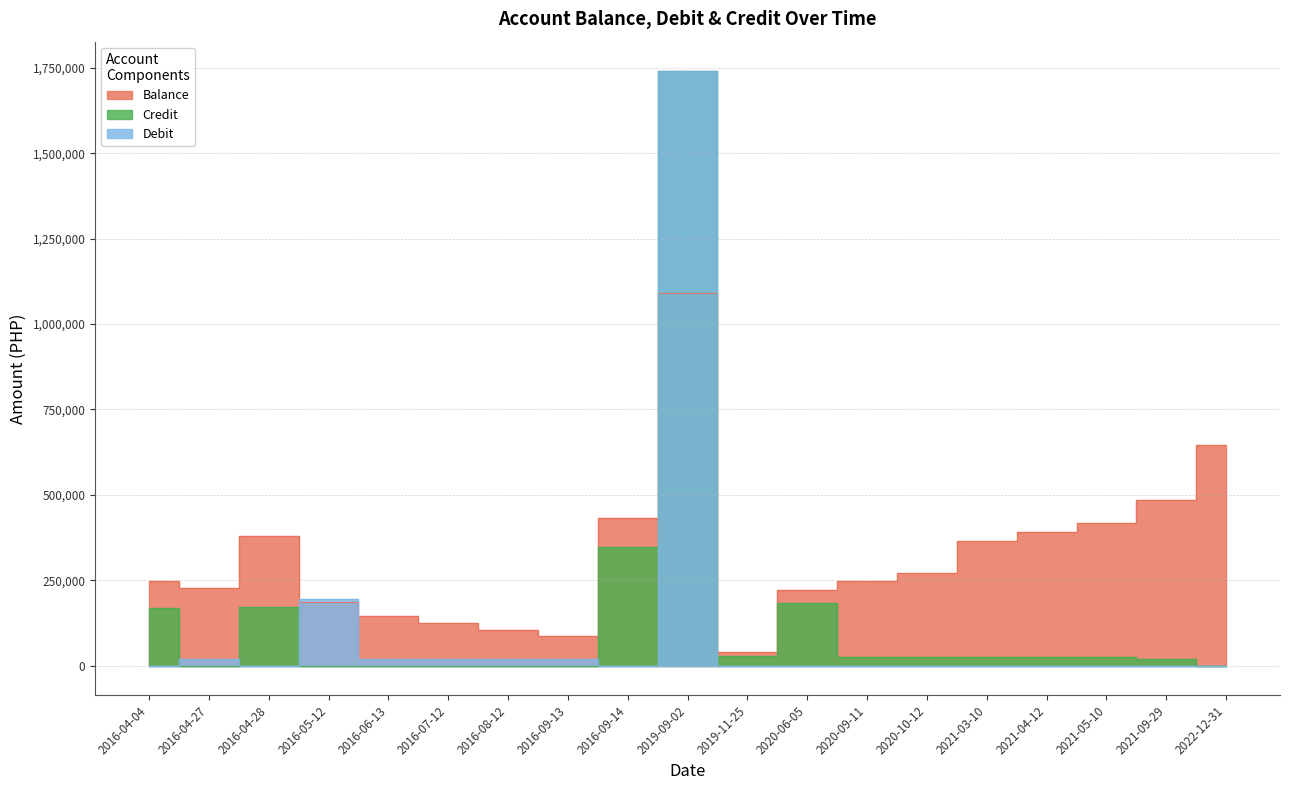

What is the difference between the second highest and minimum values in the Balance series?

606991.0